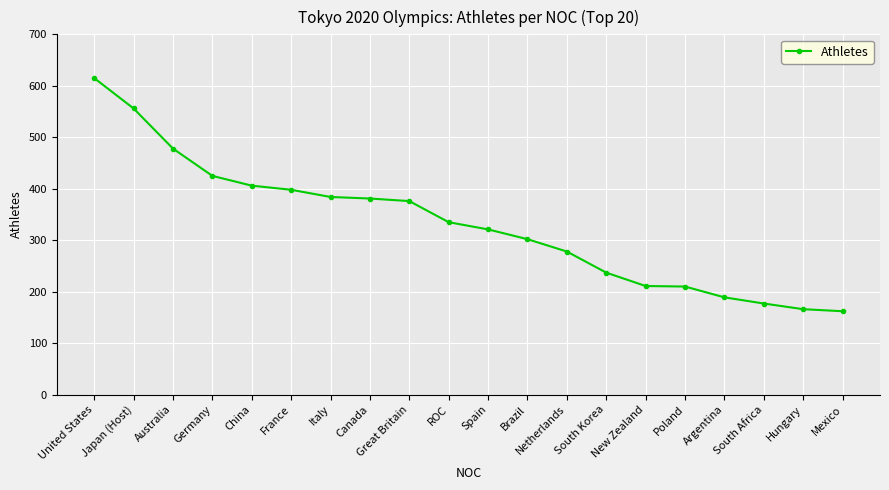

What is the value of the 10th point from the left?

335